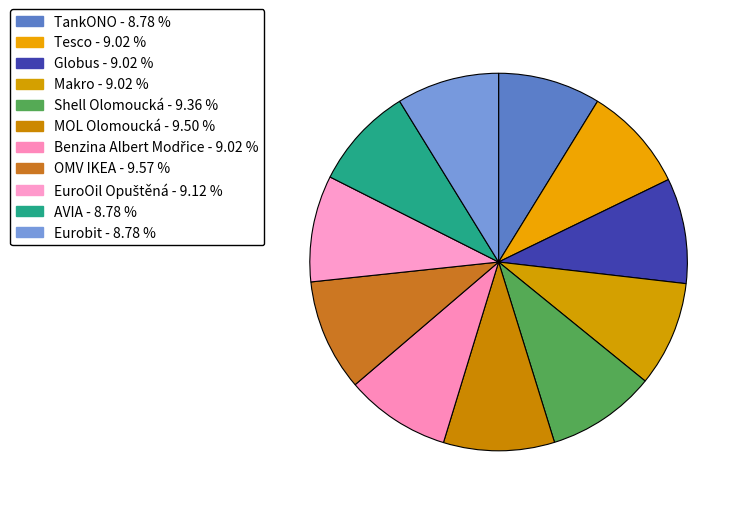

Rank the categories by value from lowest to highest.

AVIA, TankONO, Eurobit, Tesco, Globus, Makro, Benzina Albert Modřice, EuroOil Opuštěná, Shell Olomoucká, MOL Olomoucká, OMV IKEA